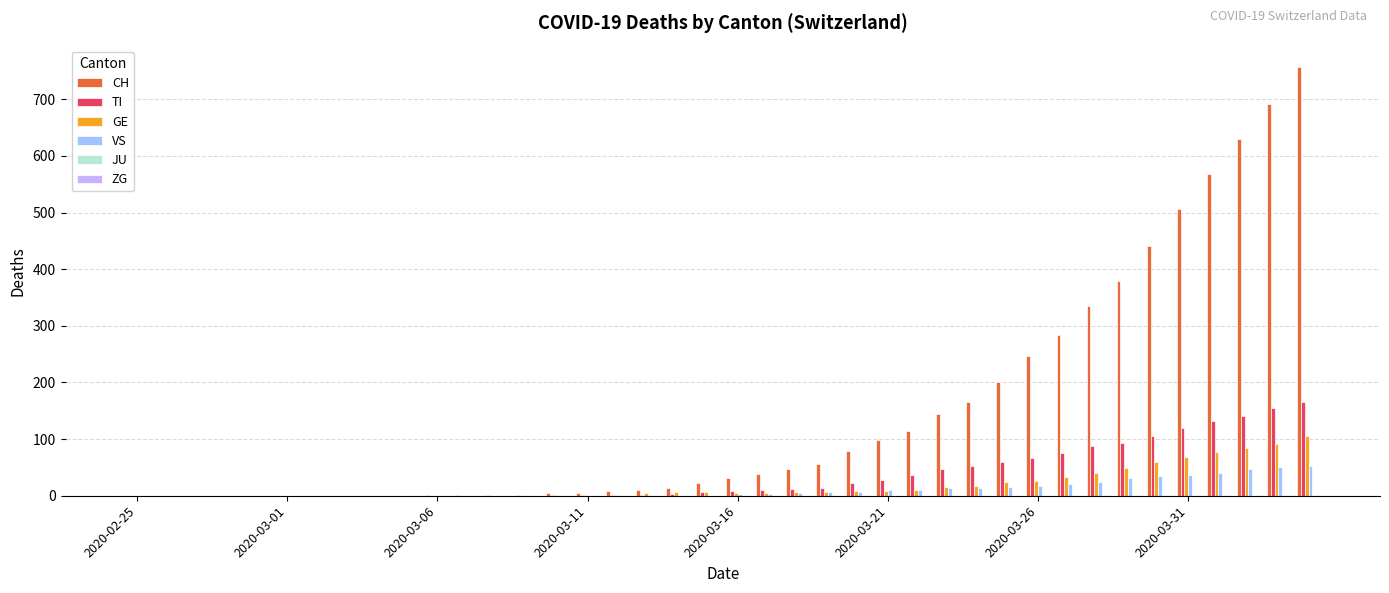

What is the maximum value shown in the chart?

757